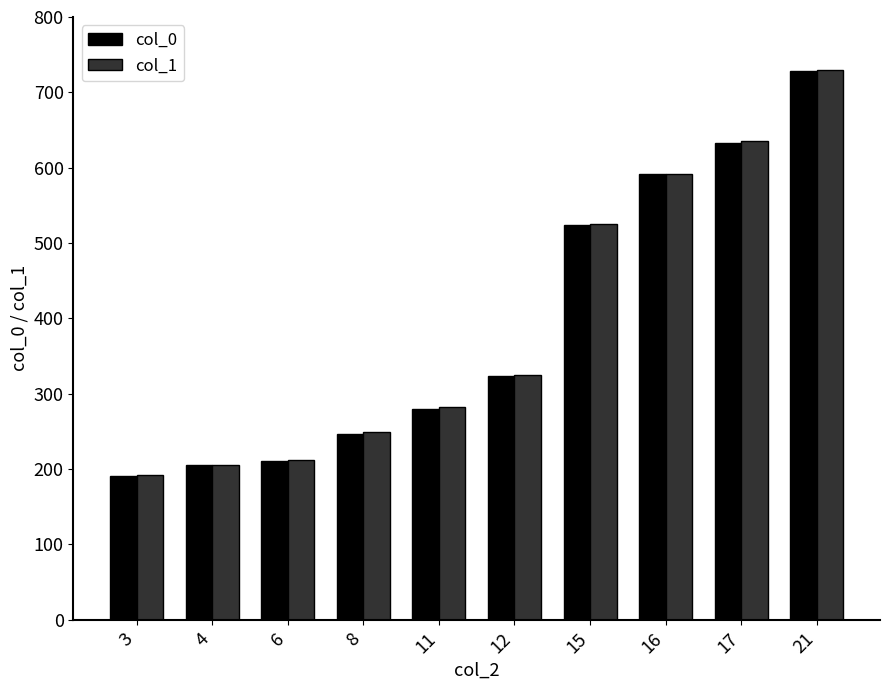

Between 4 and 16, which series saw the biggest shift?

col_1